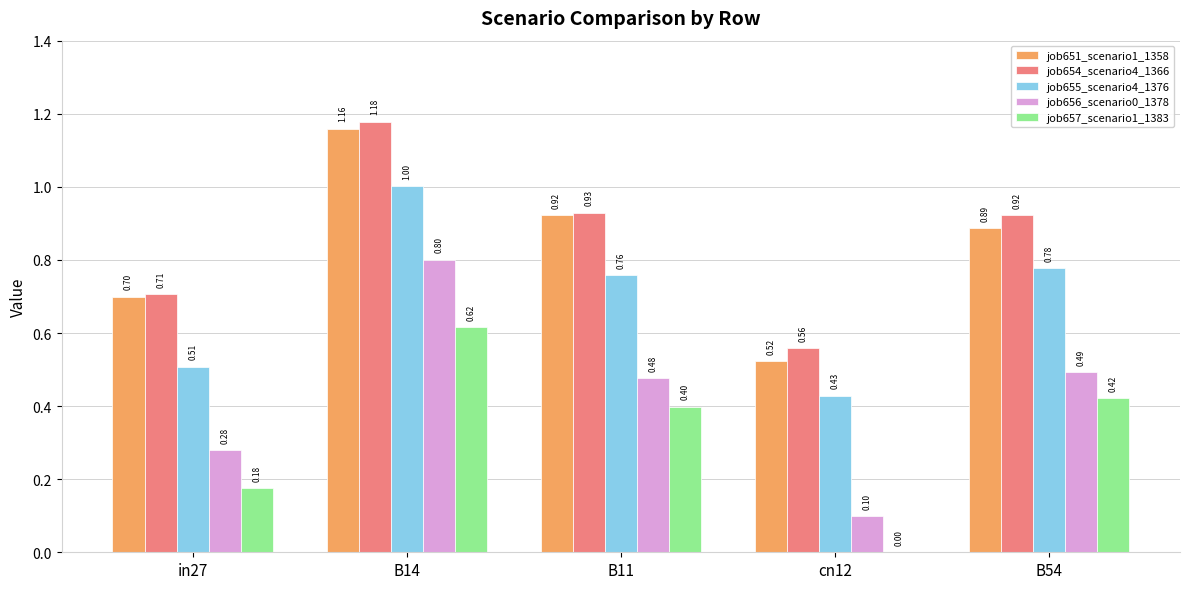

What is the difference between the job656_scenario0_1378 values at cn12 and B54?

0.4